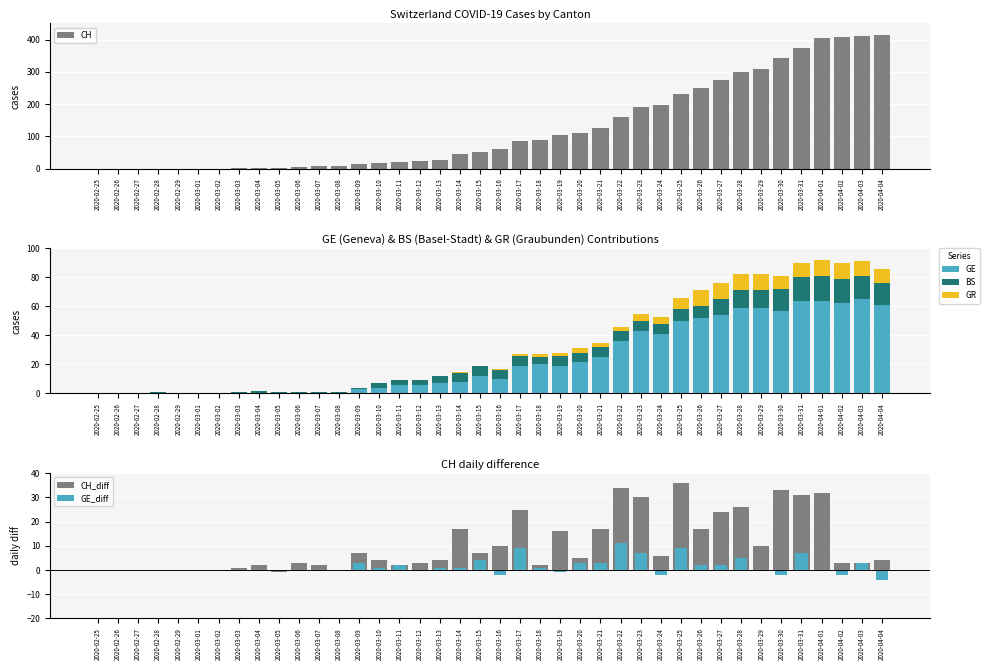

What are all the series names shown in the legend?

CH, GE, BS, GR, CH_diff, GE_diff